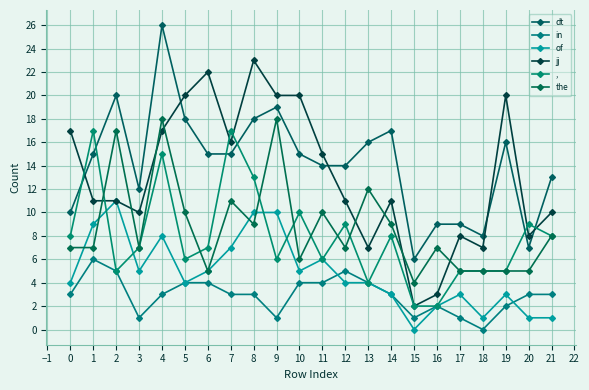

True or false: in and dt intersect in this chart.

False